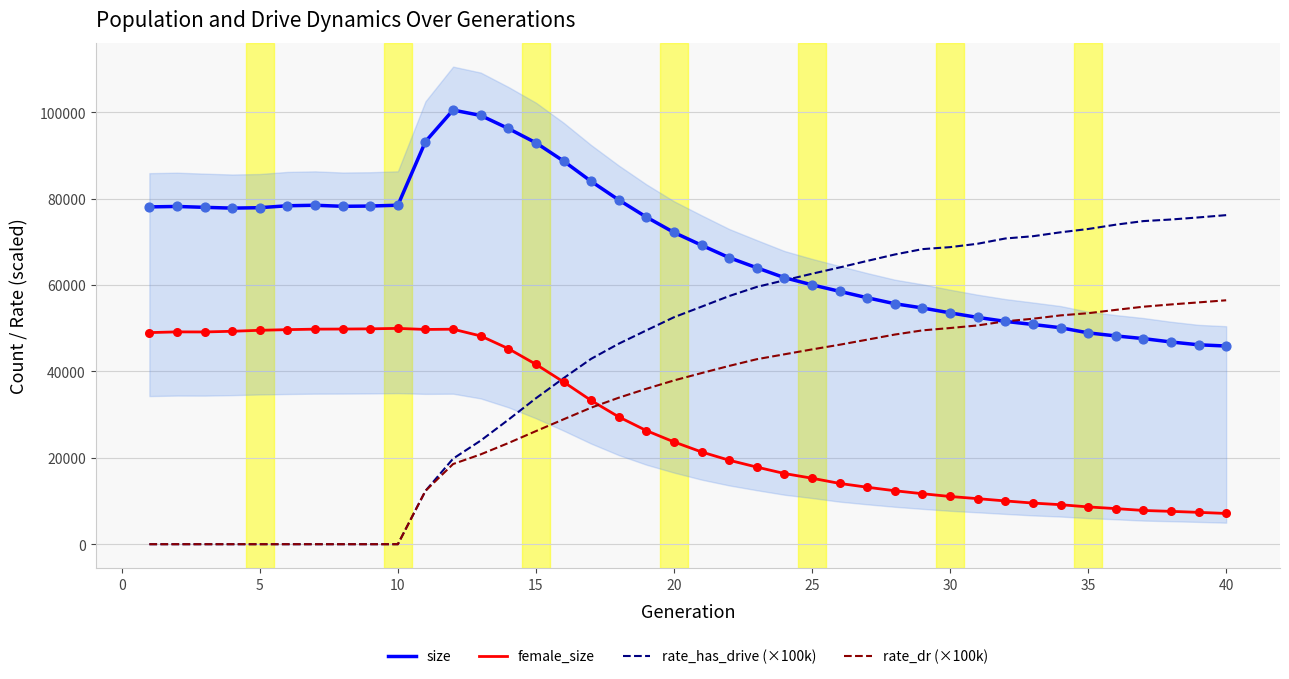

Which series has the largest Y range (max minus min)?

rate_has_drive (×100k)